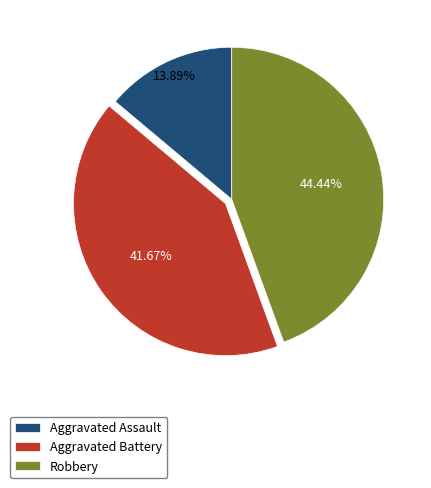

Does Robbery represent more than half of the total?

No